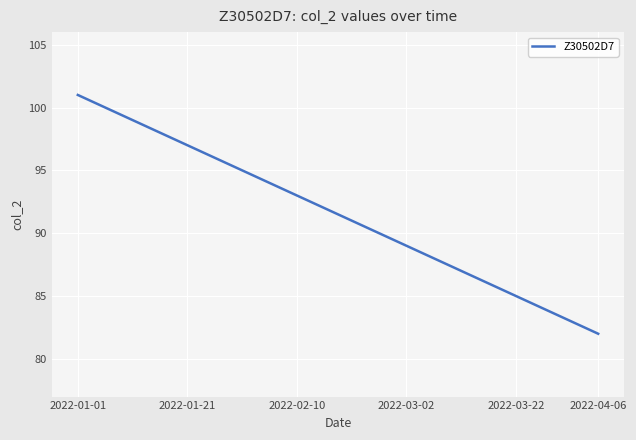

What is the maximum value shown in the chart?

101